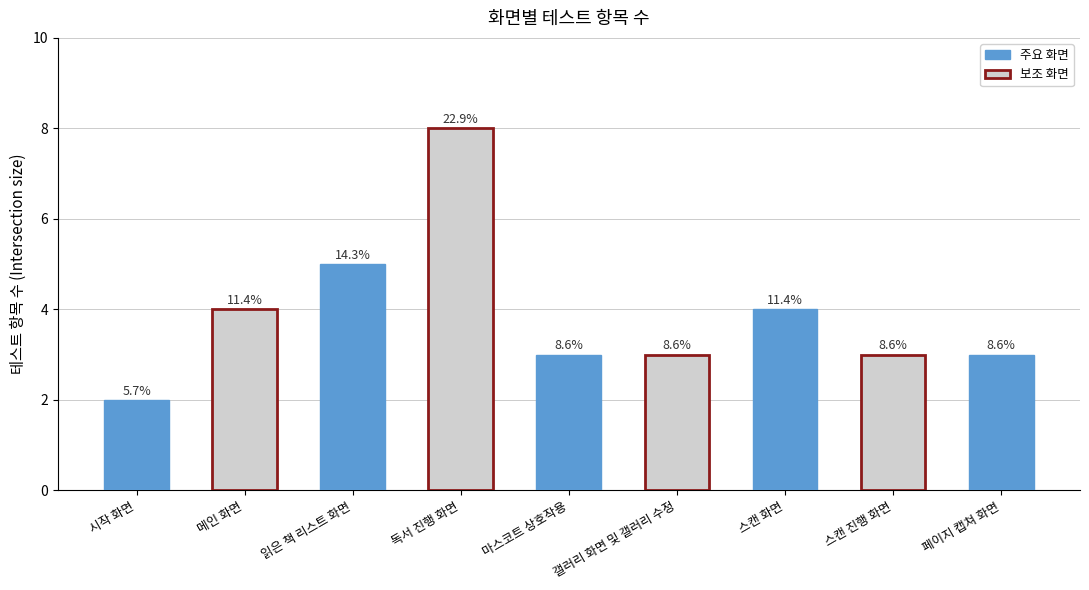

Does the chart contain any negative values?

No